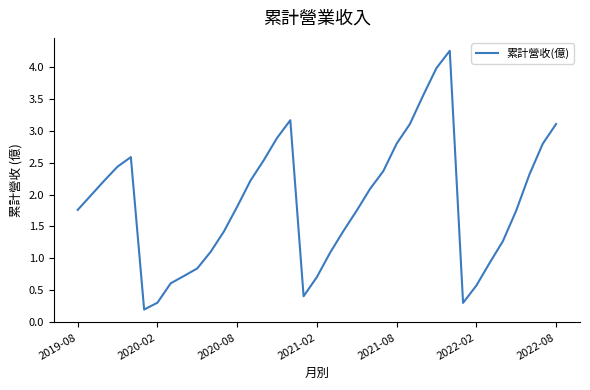

Is this an area chart (filled region under the line)?

No